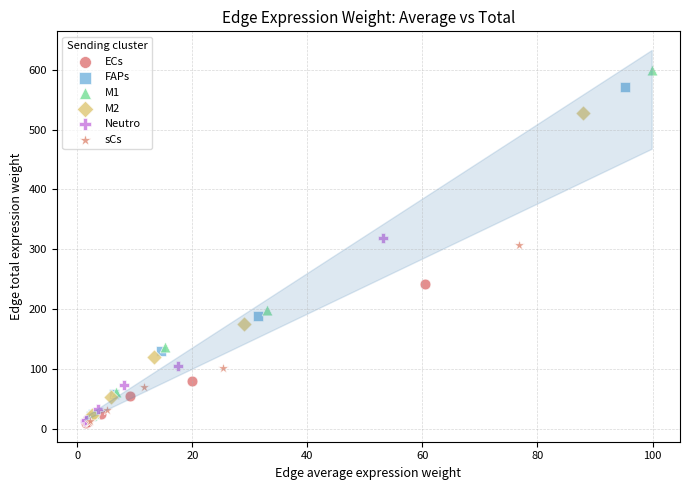

Which series has the largest Y range (max minus min)?

M1